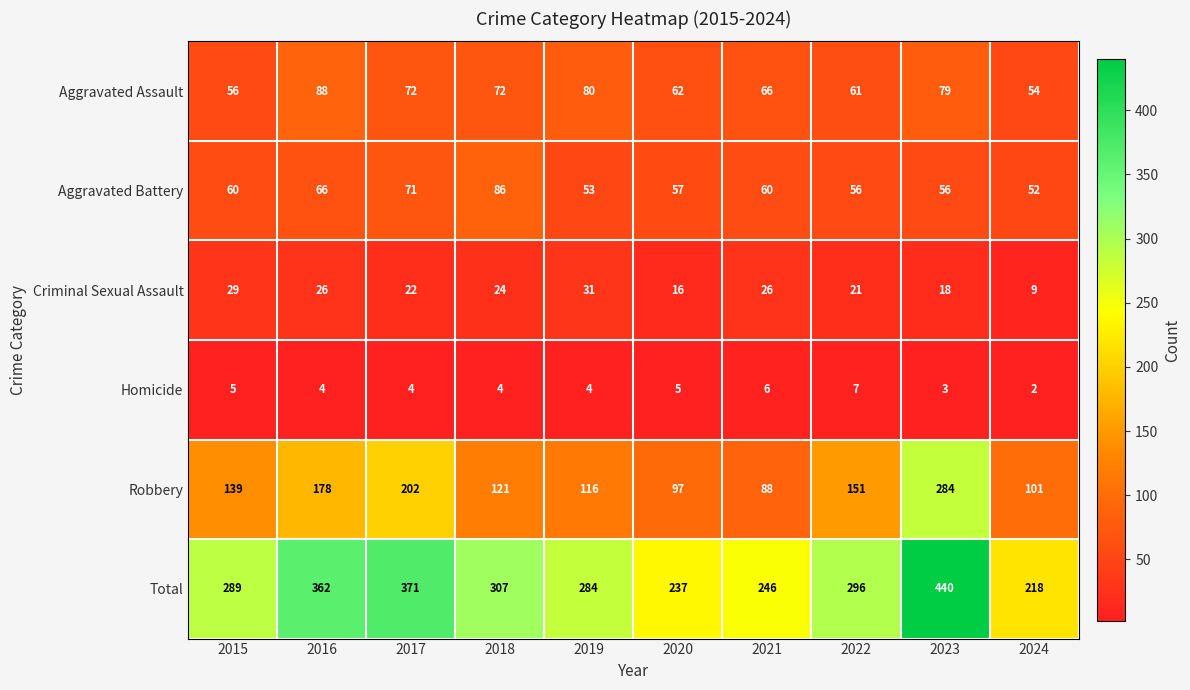

Read the Aggravated Battery value at 2020, to the nearest 5.

55